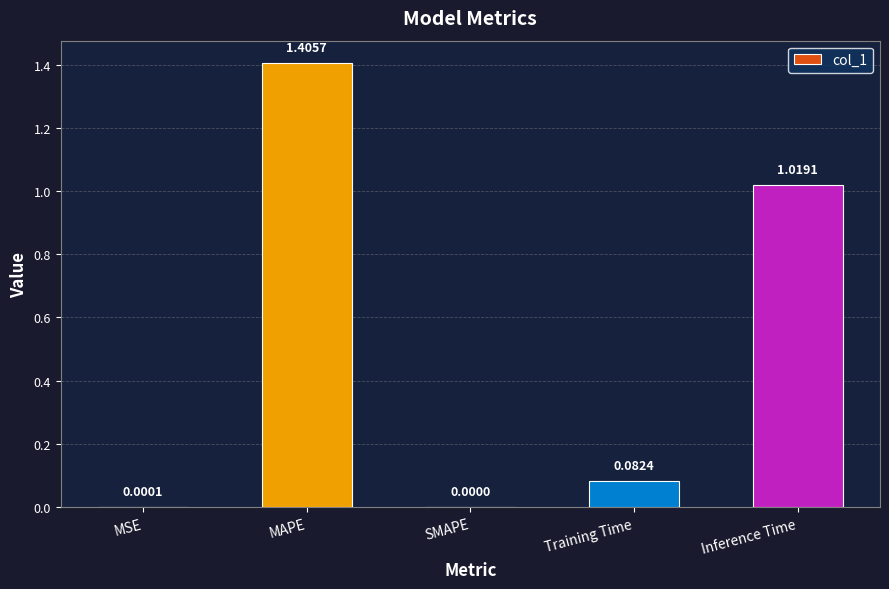

Is it true that the value at SMAPE is 0.0?

True